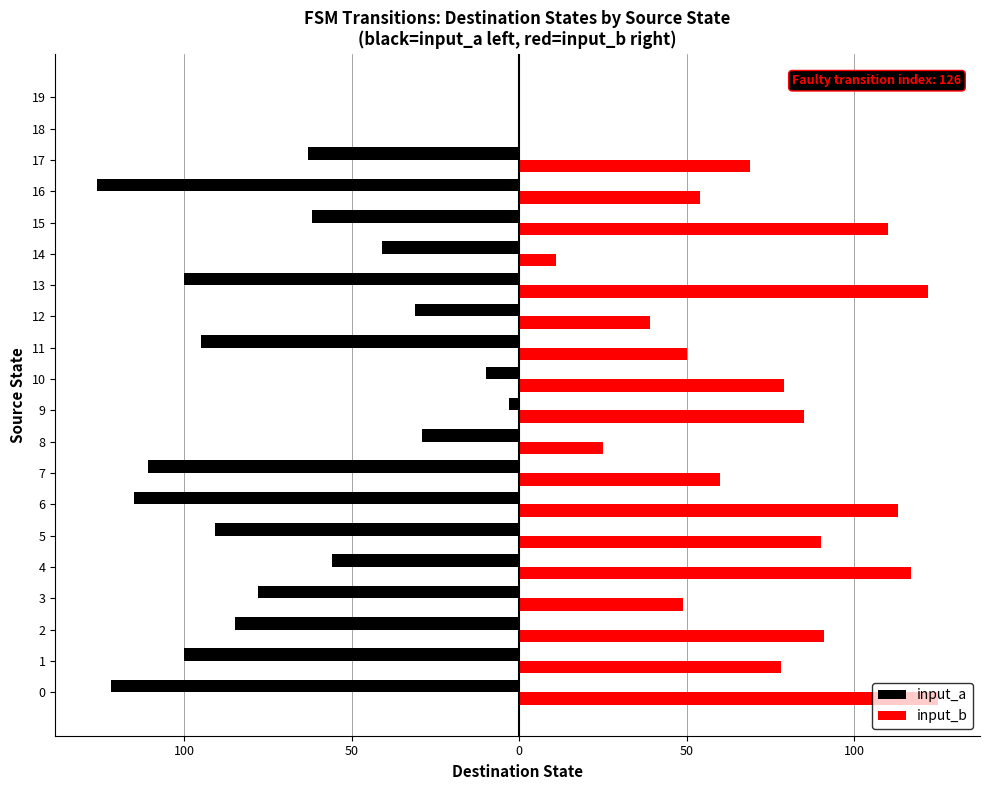

What are all the series names shown in the legend?

input_a, input_b